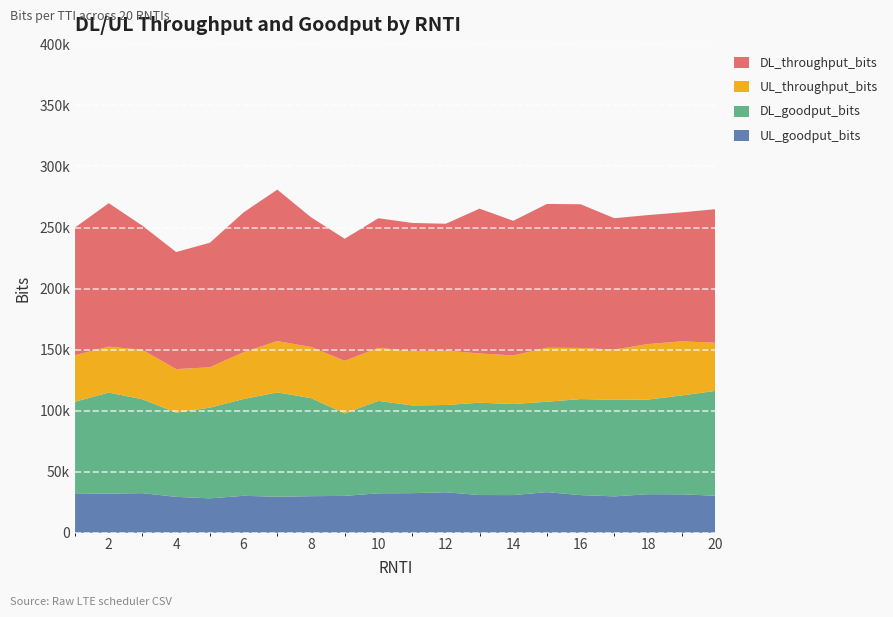

Reading right to left, what are all the values shown in this chart?

UL_goodput_bits: 20=30368	19=31528	18=31608	17=29832	16=30864	15=33320	14=30888	13=30936	12=33216	11=32464	10=32352	9=30240	8=29992	7=29528	6=30304	5=28224	4=29440	3=32480	2=32080	1=31824
DL_goodput_bits: 20=85888	19=80960	18=77488	17=79080	16=78672	15=74016	14=74584	13=75608	12=71456	11=71848	10=75672	9=67536	8=80320	7=85464	6=79272	5=74280	4=68992	3=76840	2=82784	1=75560
UL_throughput_bits: 20=39416	19=44320	18=45504	17=41176	16=41888	15=44216	14=39768	13=40344	12=44568	11=44456	10=43464	9=43080	8=41856	7=42032	6=38376	5=33056	4=35632	3=40520	2=37584	1=38128
DL_throughput_bits: 20=109384	19=105624	18=105616	17=107560	16=117624	15=117784	14=110288	13=118584	12=103880	11=105000	10=106160	9=99984	8=106248	7=124024	6=114464	5=102000	4=95872	3=101616	2=117488	1=104584